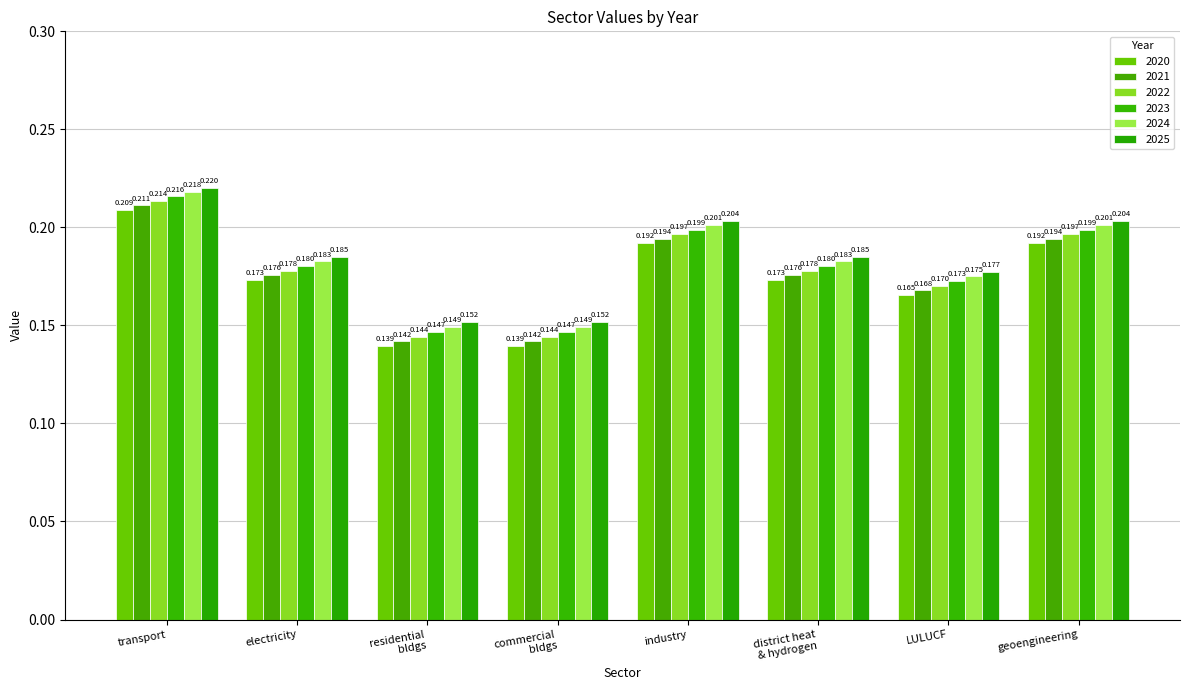

Does the chart contain stacked bars?

No